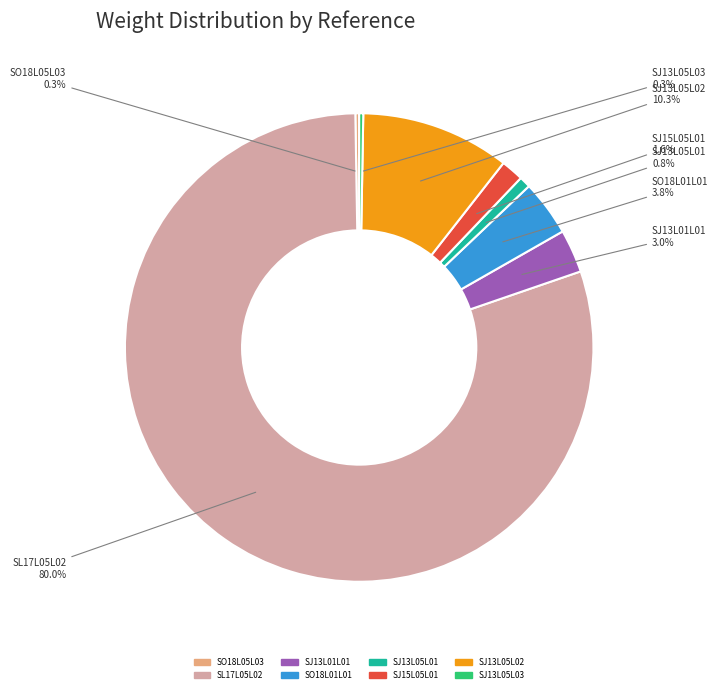

Is the sum of SJ13L05L03 and SJ13L05L02 greater than half?

No